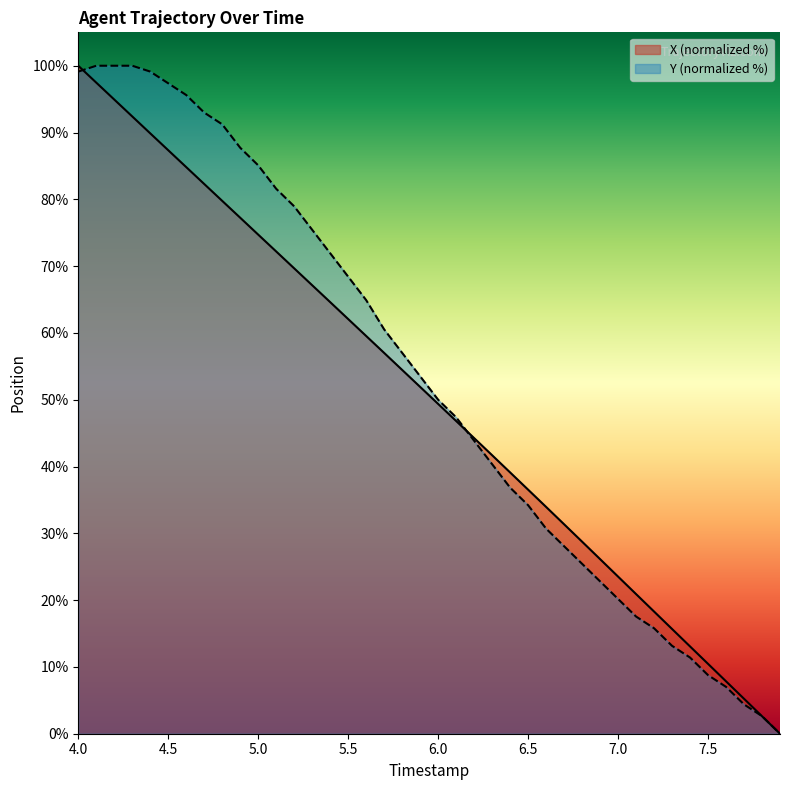

Which series has the largest total across all categories?

Y (normalized %)